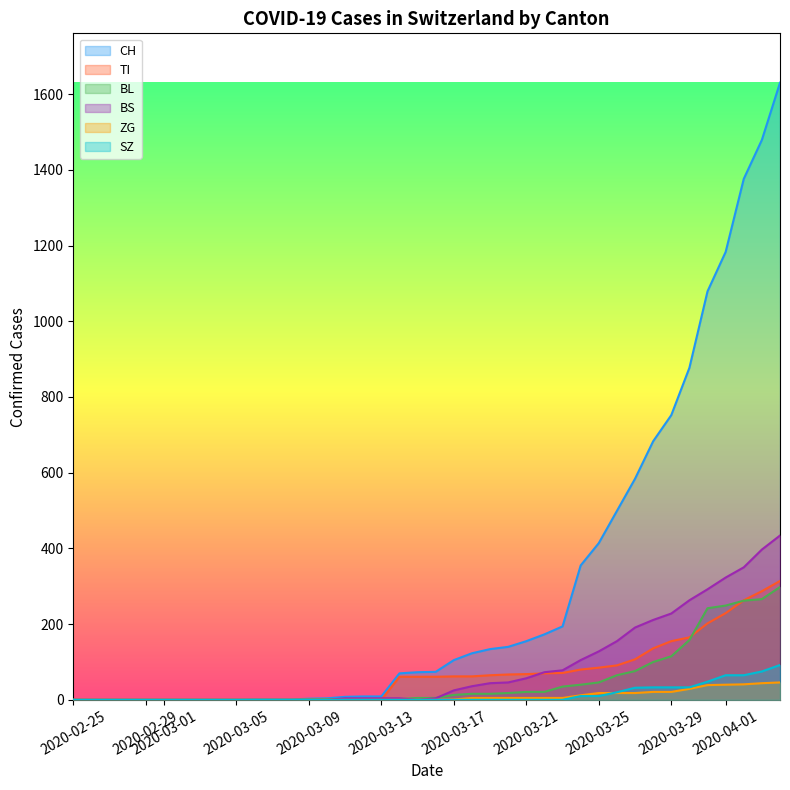

What is the sum of all TI values?

2762